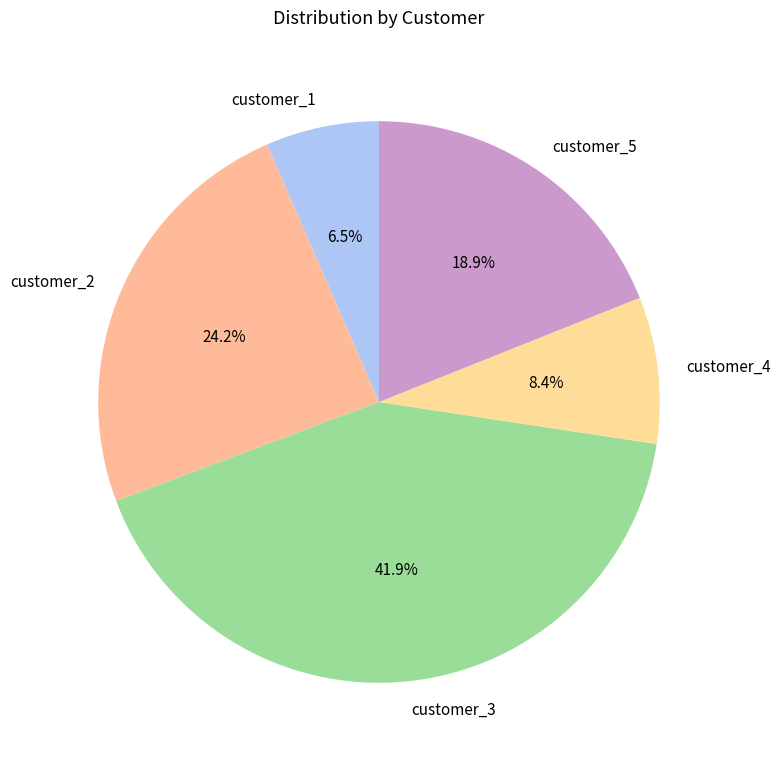

What portion of the pie excludes customer_2?

75.8%